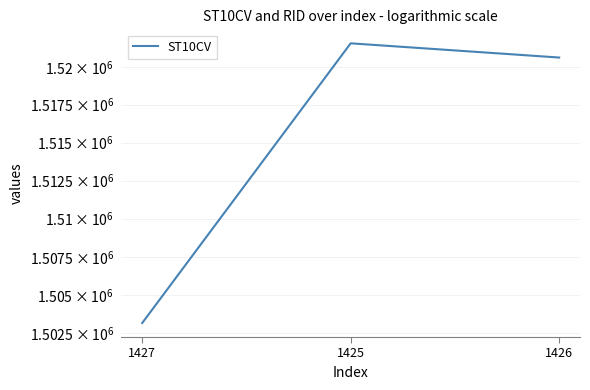

What is the greatest value displayed?

1521550